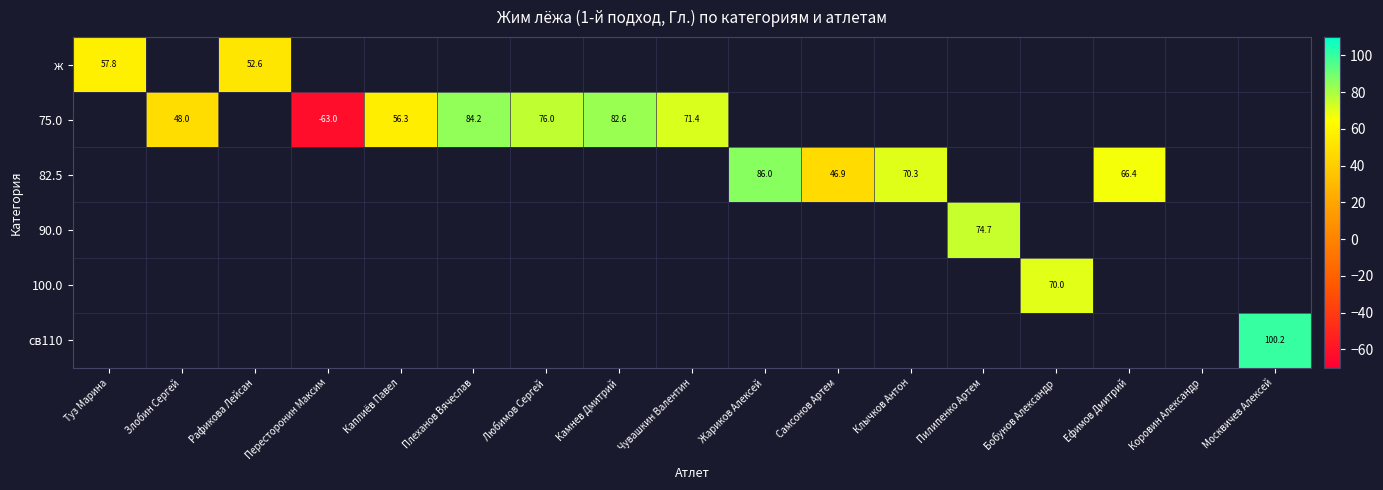

At which label does ж reach its peak?

Туз Марина